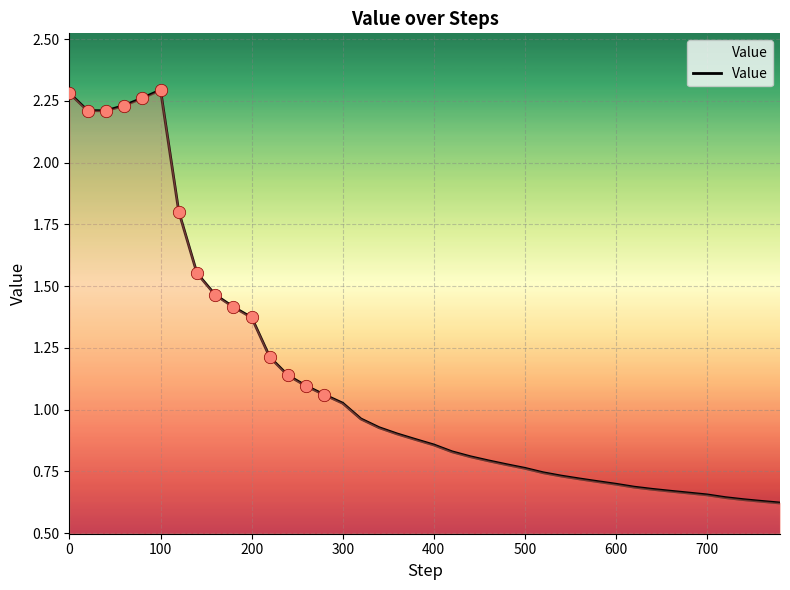

What is the difference between the maximum and minimum values?

1.7